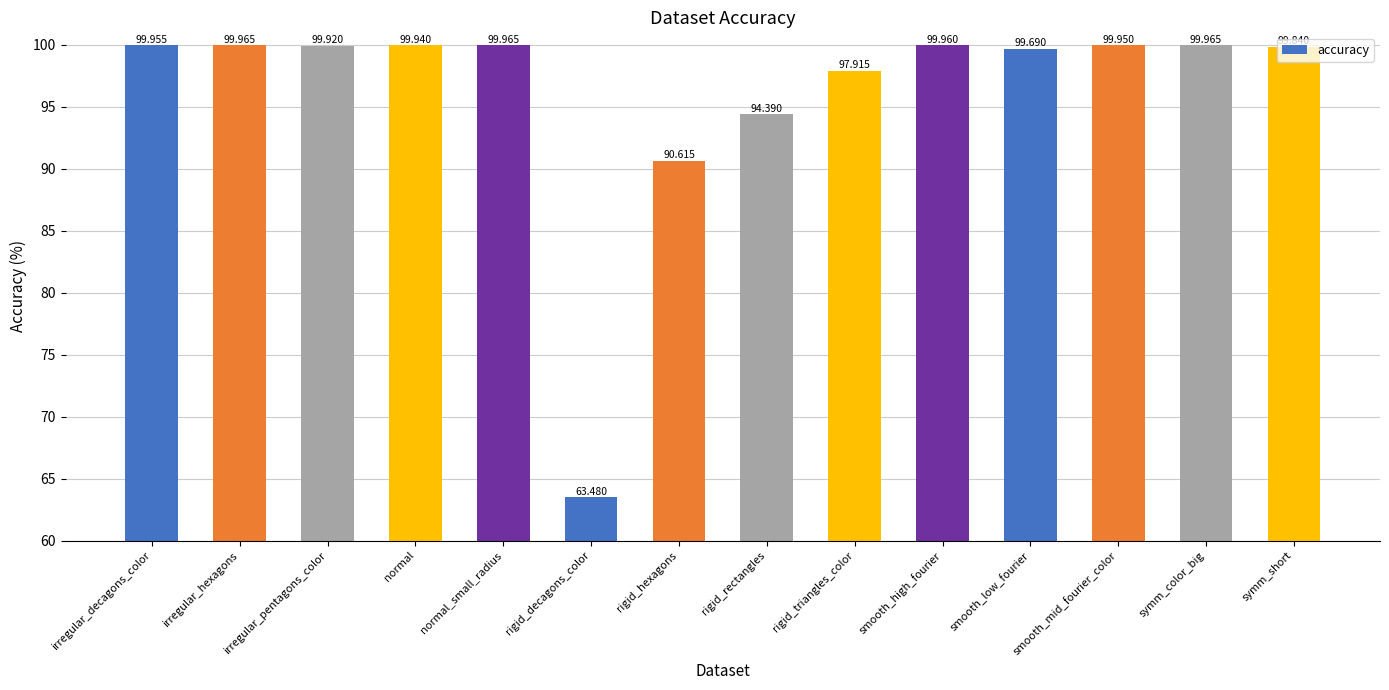

At which label is the value closest to 81?

rigid_hexagons